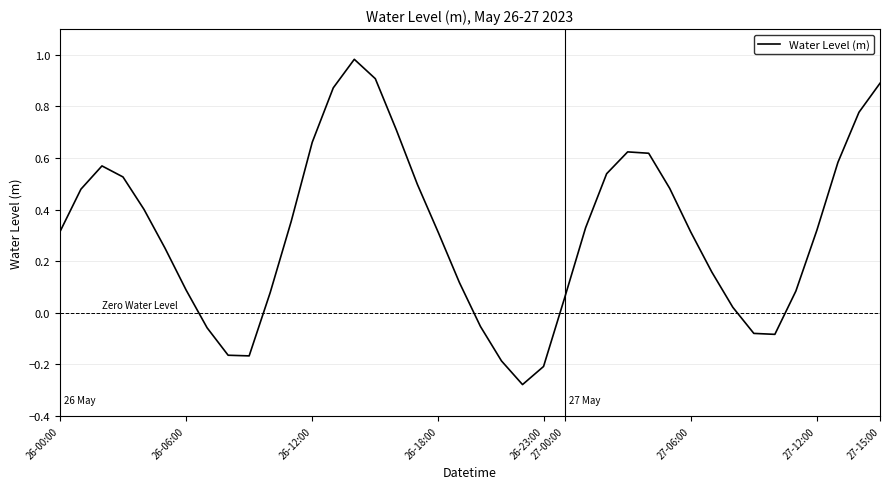

What is the difference between the maximum and minimum values?

1.3